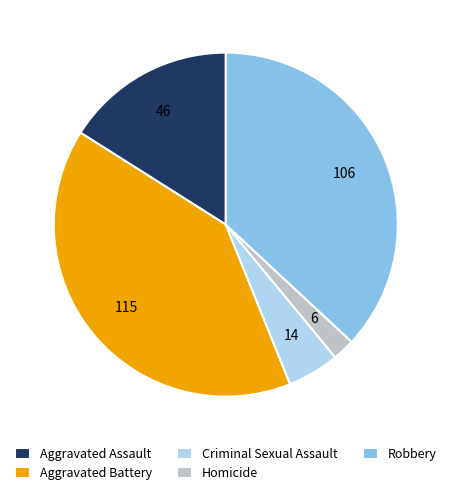

What is the smallest slice in the pie chart?

Homicide